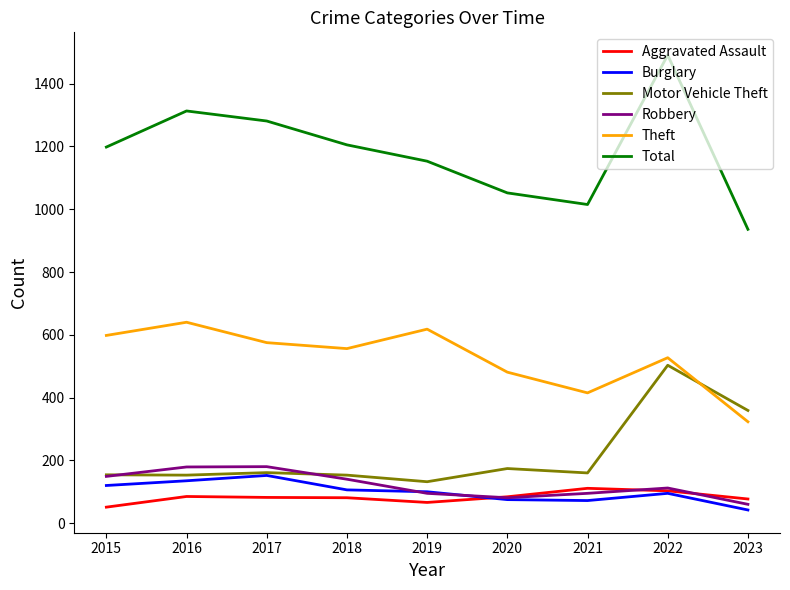

In Aggravated Assault, how many points are lower than both neighbors (excluding endpoints)?

1